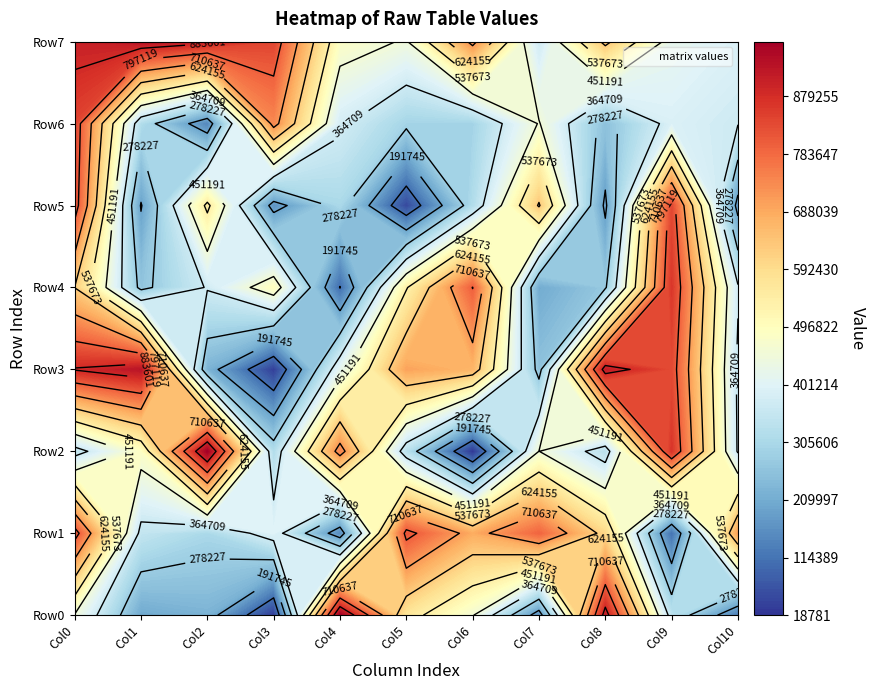

Reading left to right, transcribe all the data shown in this chart.

0: 446876	829697	335916	888146	623247	833896	842796	904791
1: 202441	345885	481417	928221	258946	186680	315143	933846
2: 222352	303614	970083	222820	370097	554224	143509	902373
3: 26581	398510	315488	31682	495614	163013	737960	839962
4: 969461	146950	742872	413366	102688	304073	376538	483218
5: 565973	818381	325532	698424	532037	46588	293666	444945
6: 456027	683857	18781	667841	798977	314690	291926	732313
7: 153801	791038	451910	254758	206735	630856	455054	367081
8: 914416	600006	327165	914177	269181	177533	252797	643485
9: 334291	108294	866918	832628	863813	835038	389849	419865
10: 128184	702297	357303	352991	371835	165336	367535	392560